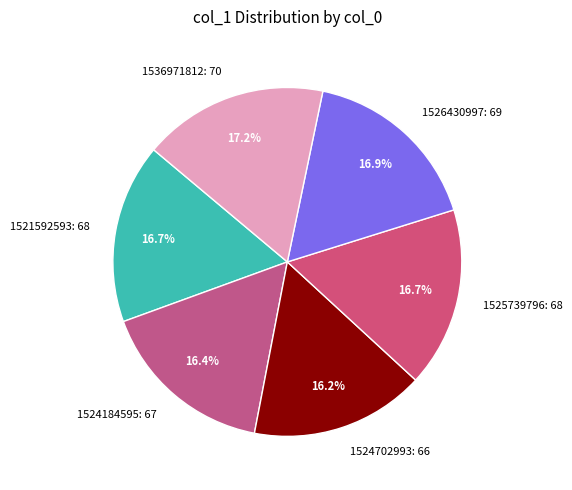

Is the sum of 1524184595: 67 and 1521592593: 68 greater than half?

No